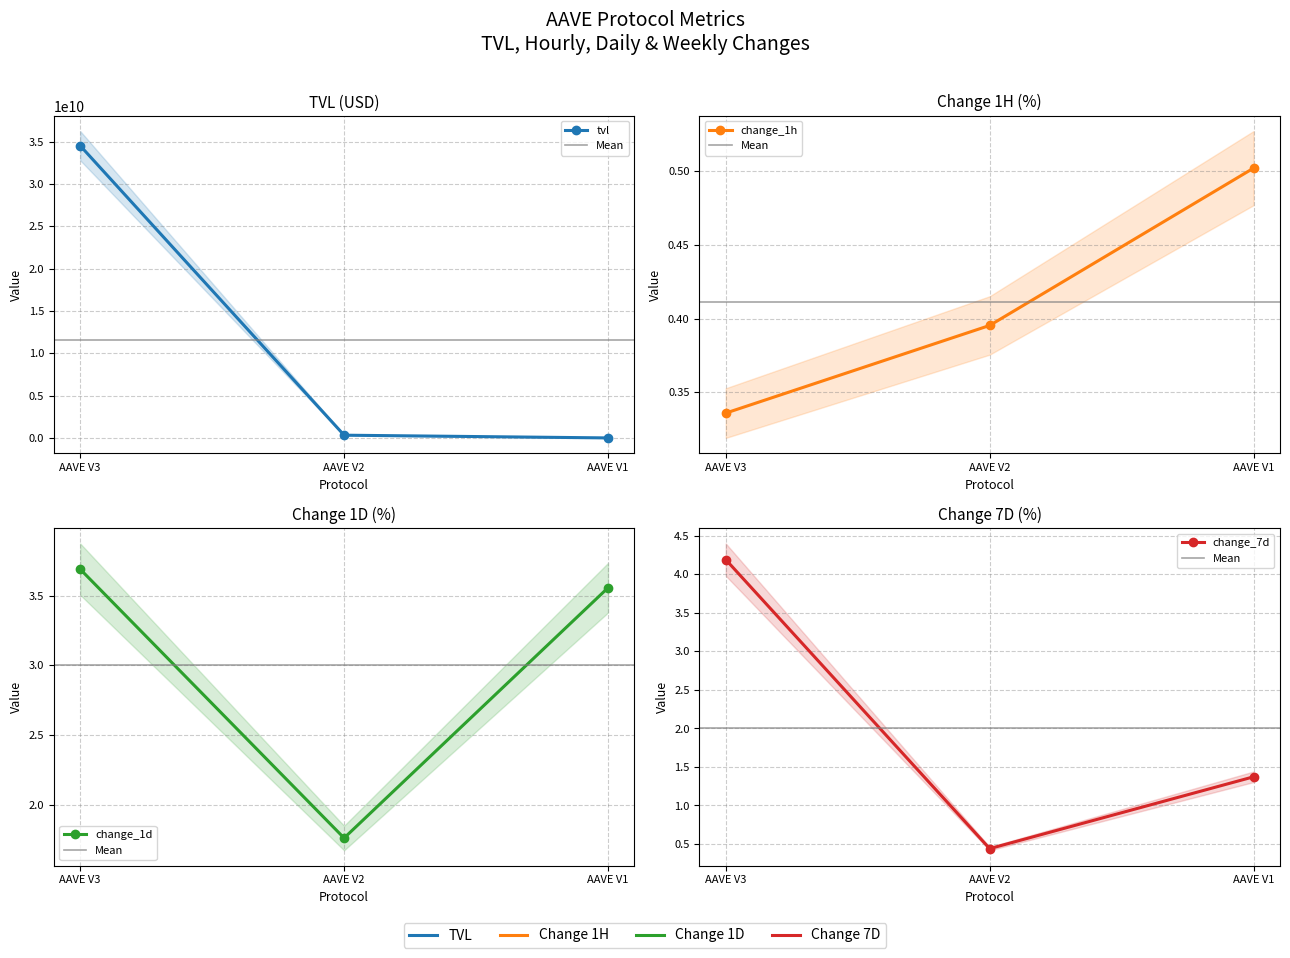

What is the difference between the maximum and second lowest values in the change_7d series?

2.8